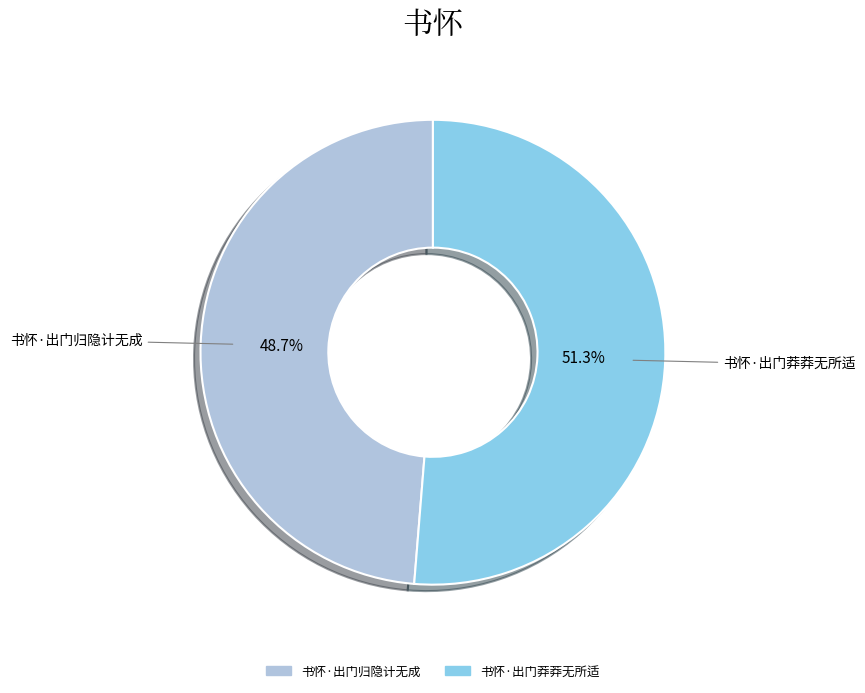

Which slice is the smallest?

书怀·出门归隐计无成